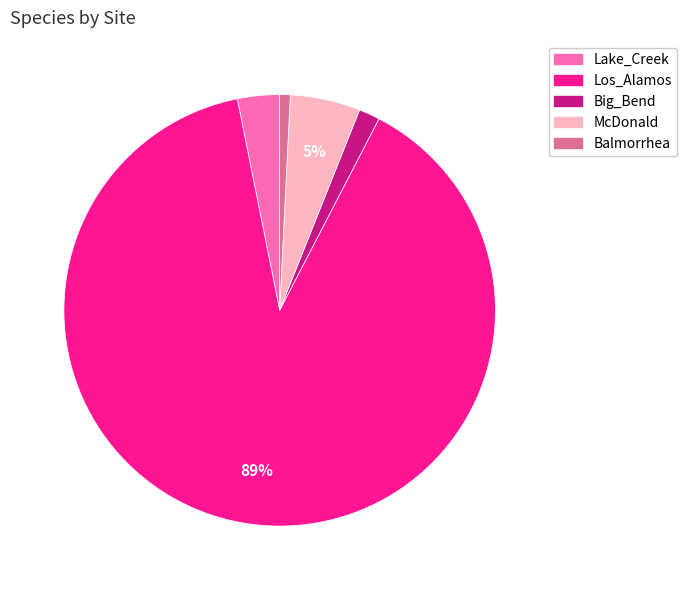

What is the smallest slice in the pie chart?

Balmorrhea